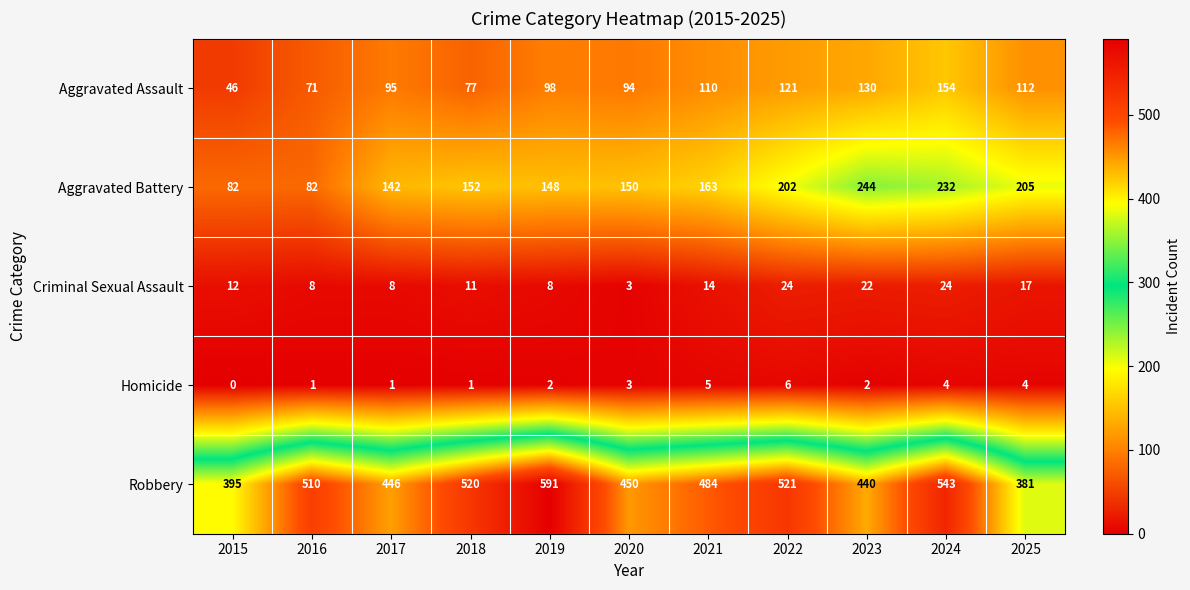

What is the difference between the maximum and second lowest values in the Robbery series?

196